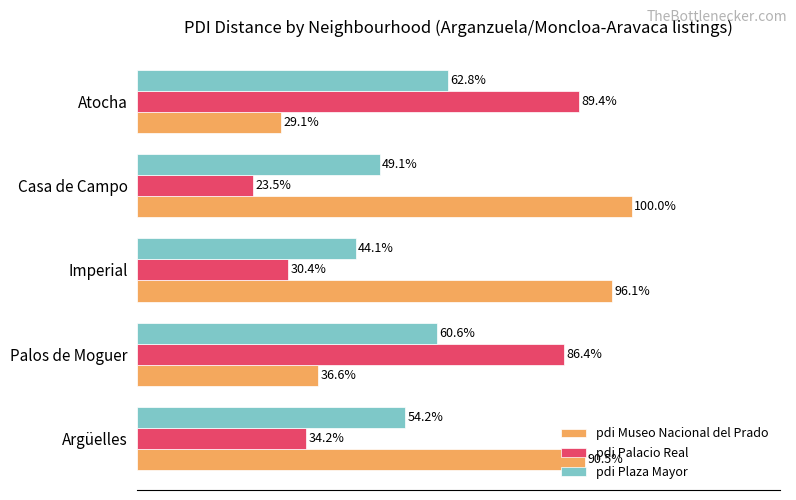

Where is pdi Palacio Real nearest to the value 56?

Argüelles